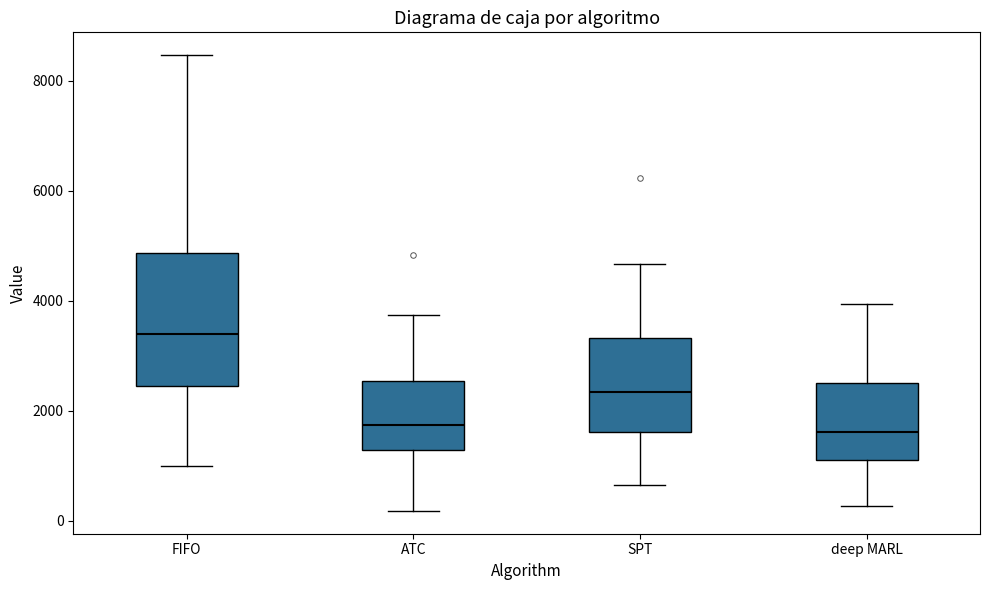

Which box is the tallest, from its lower edge to its upper edge?

FIFO